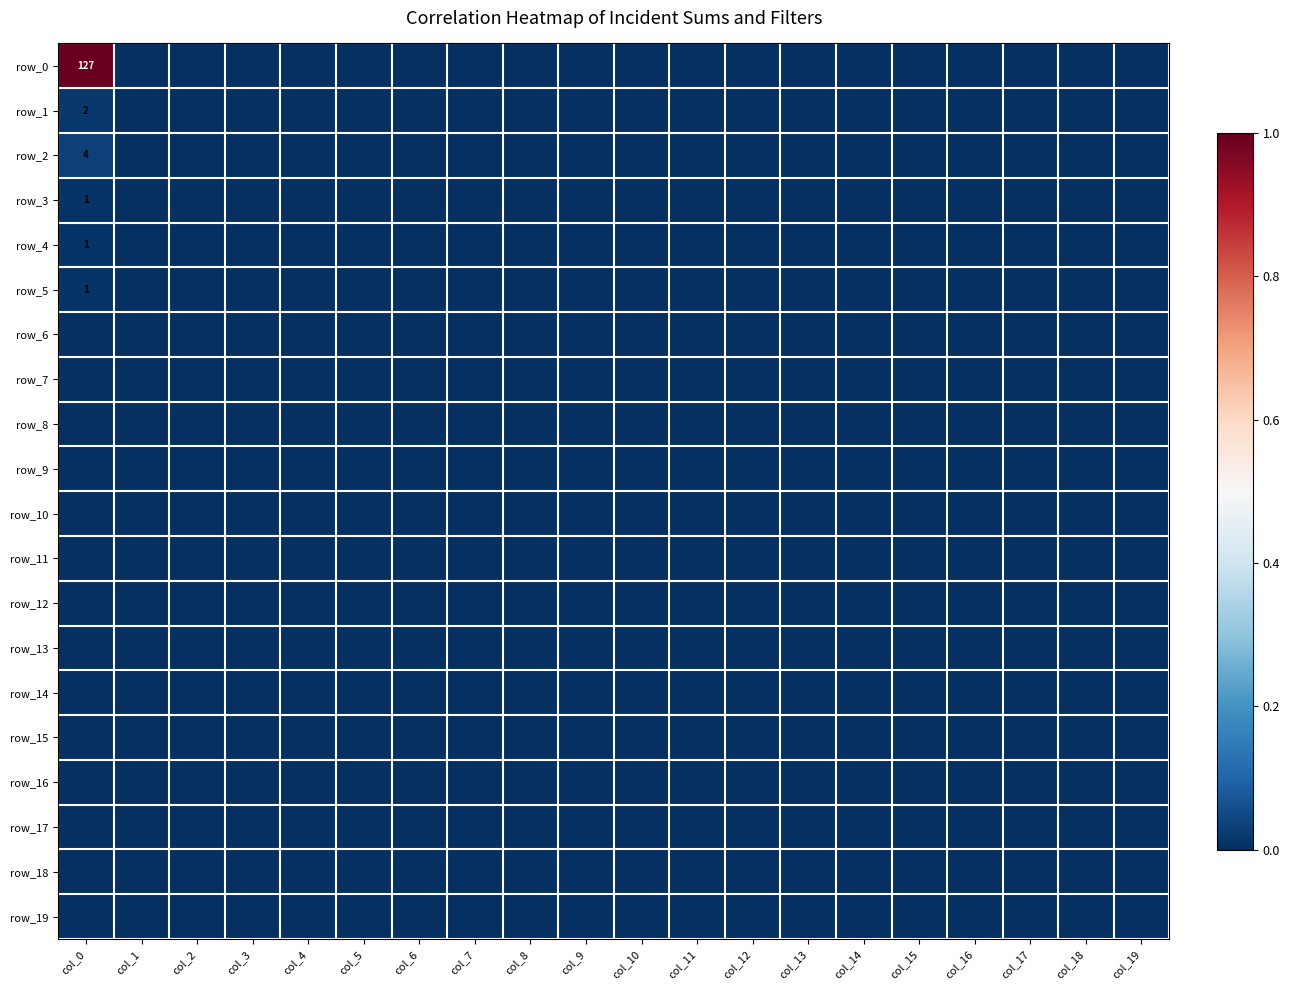

True or false: row_11 has a value of 0.0 at col_5.

True